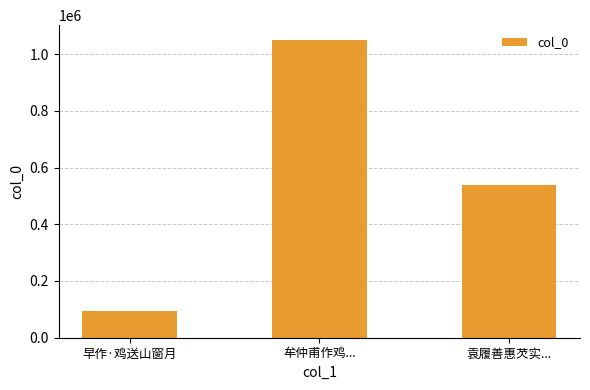

Where does the data first go above 536885?

牟仲甫作鸡...